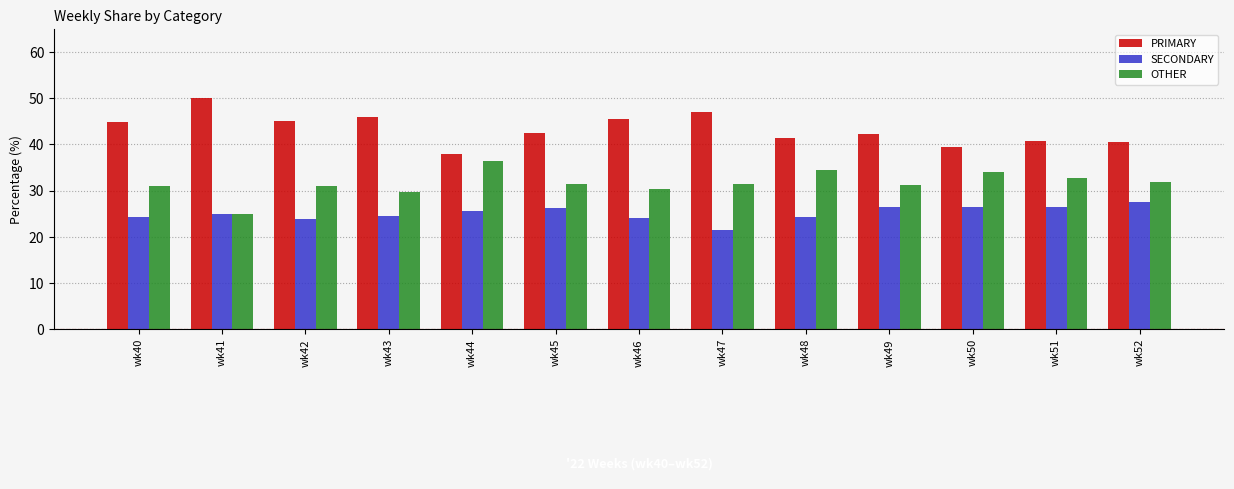

True or false: OTHER has a value of 31.3 at wk49.

True